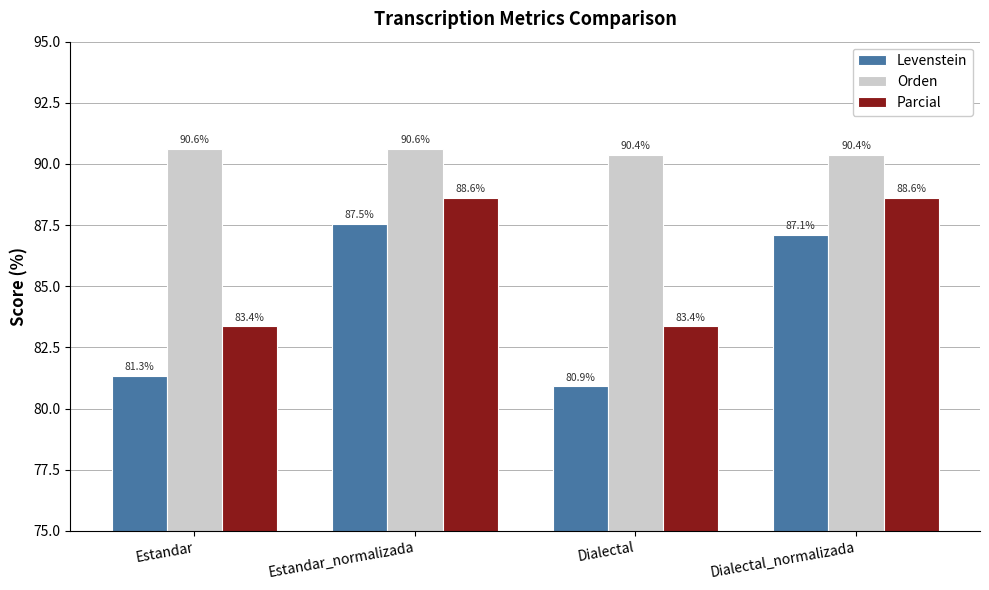

Is it true that Levenstein equals 144.2 at Dialectal?

False